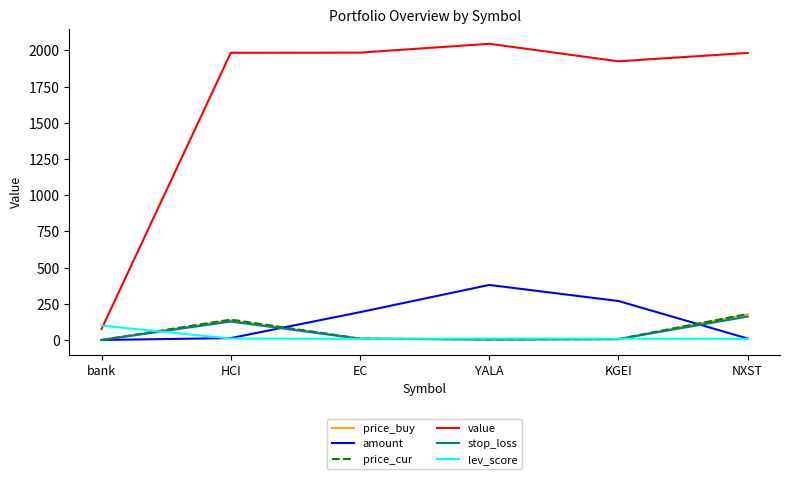

True or false: price_buy and value cross at least once.

False